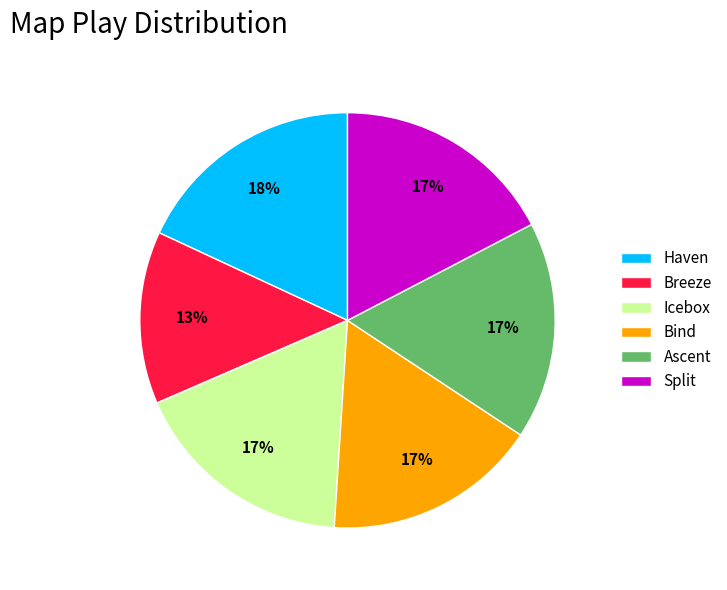

Which slice is the largest?

Haven